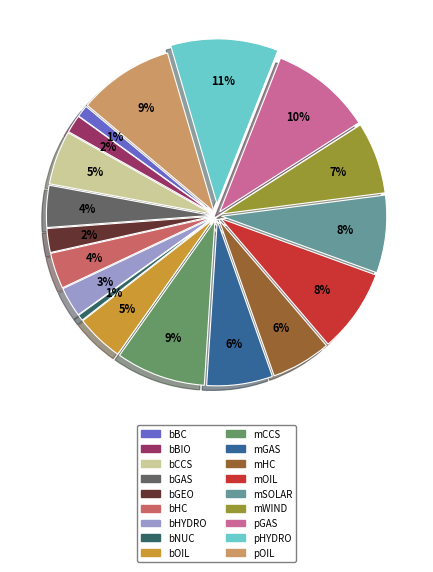

True or false: mCCS accounts for 9% of the total.

True